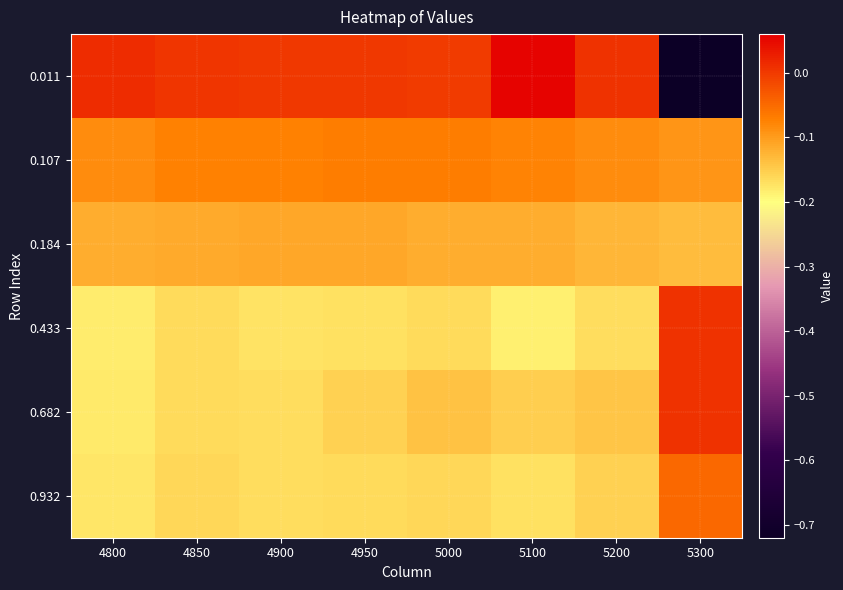

How many series are shown in this chart?

6